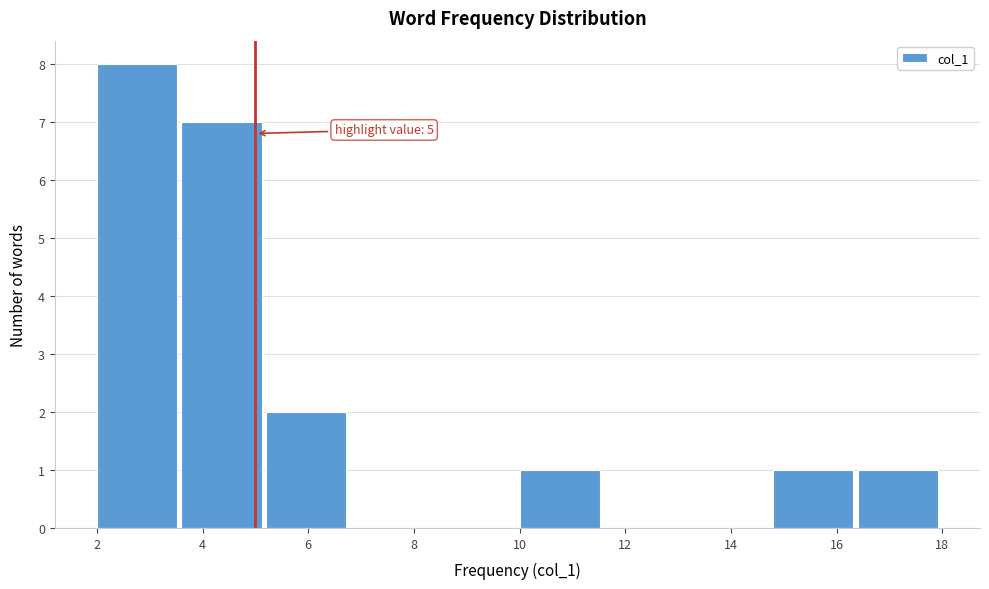

Which range on the x-axis has the tallest bar?

2.0 to 3.6